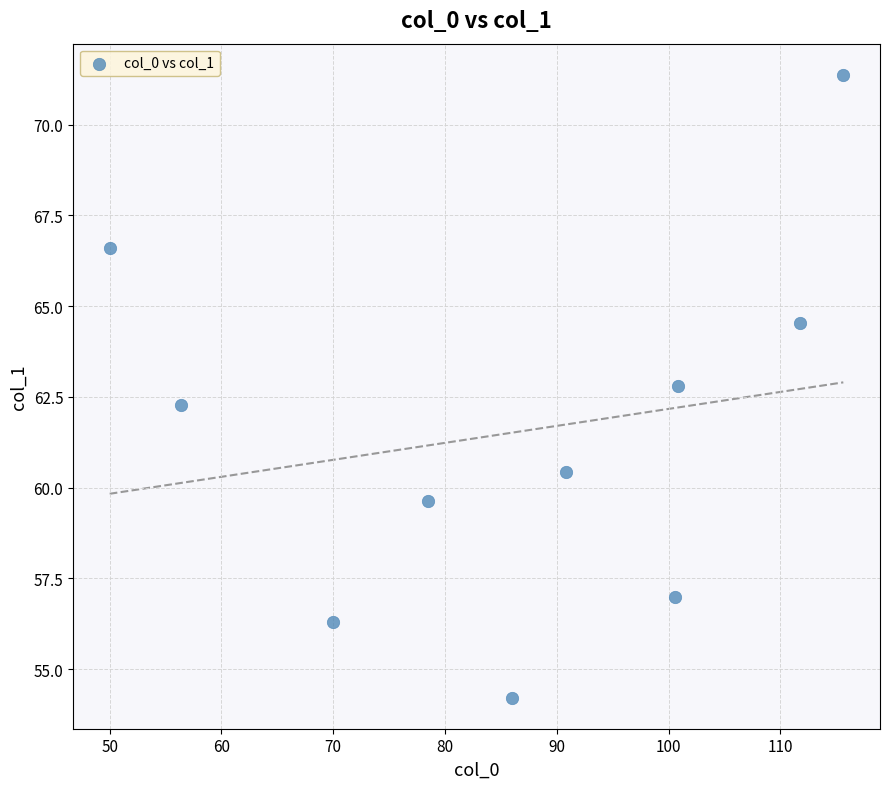

What is the average X value?

86.0